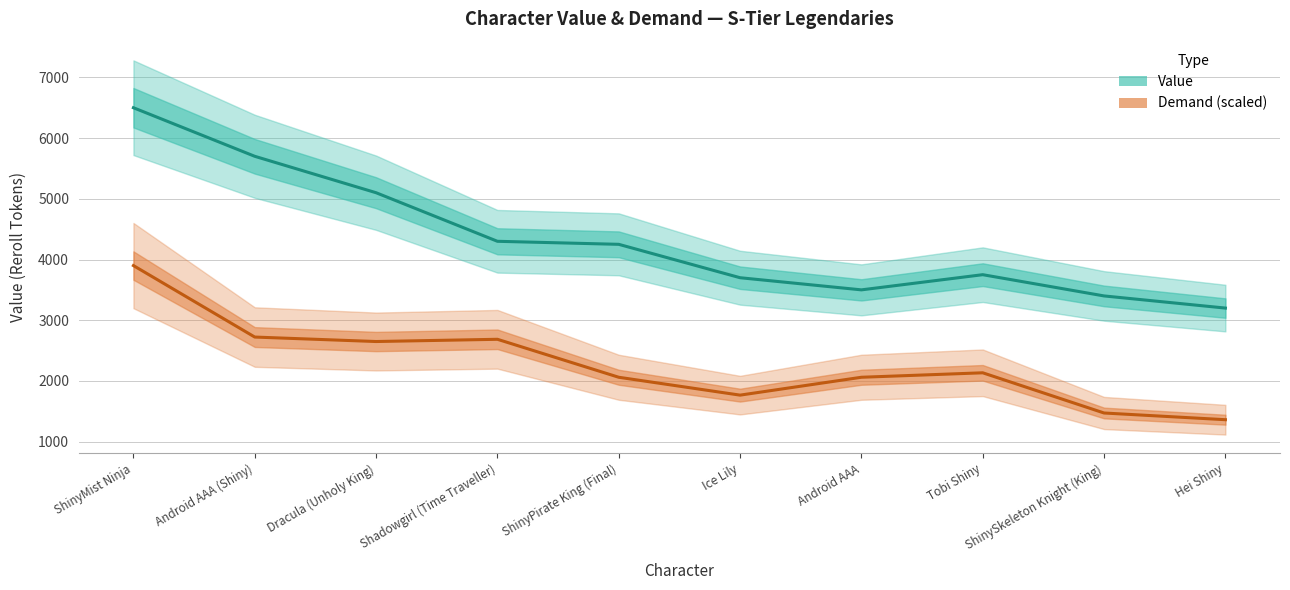

Rank the series by their maximum value, from highest to lowest.

Value, Demand (scaled)